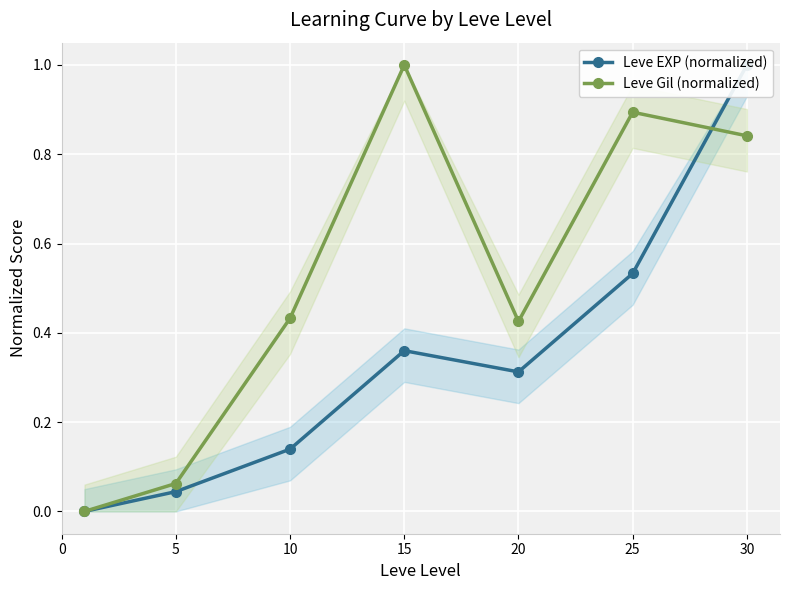

True or false: Leve Gil (normalized) and Leve EXP (normalized) cross at least once.

True